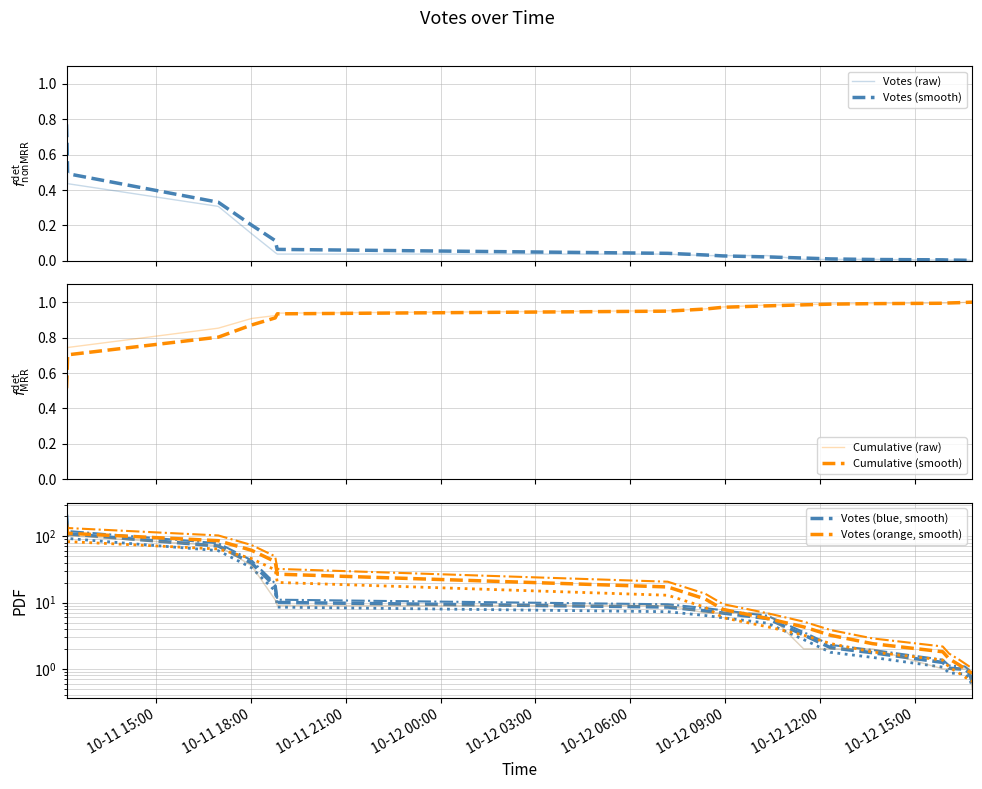

What are all the series names shown in the legend?

Votes (raw), Votes (smooth), Cumulative (raw), Cumulative (smooth), Votes (blue, smooth), Votes (orange, smooth)